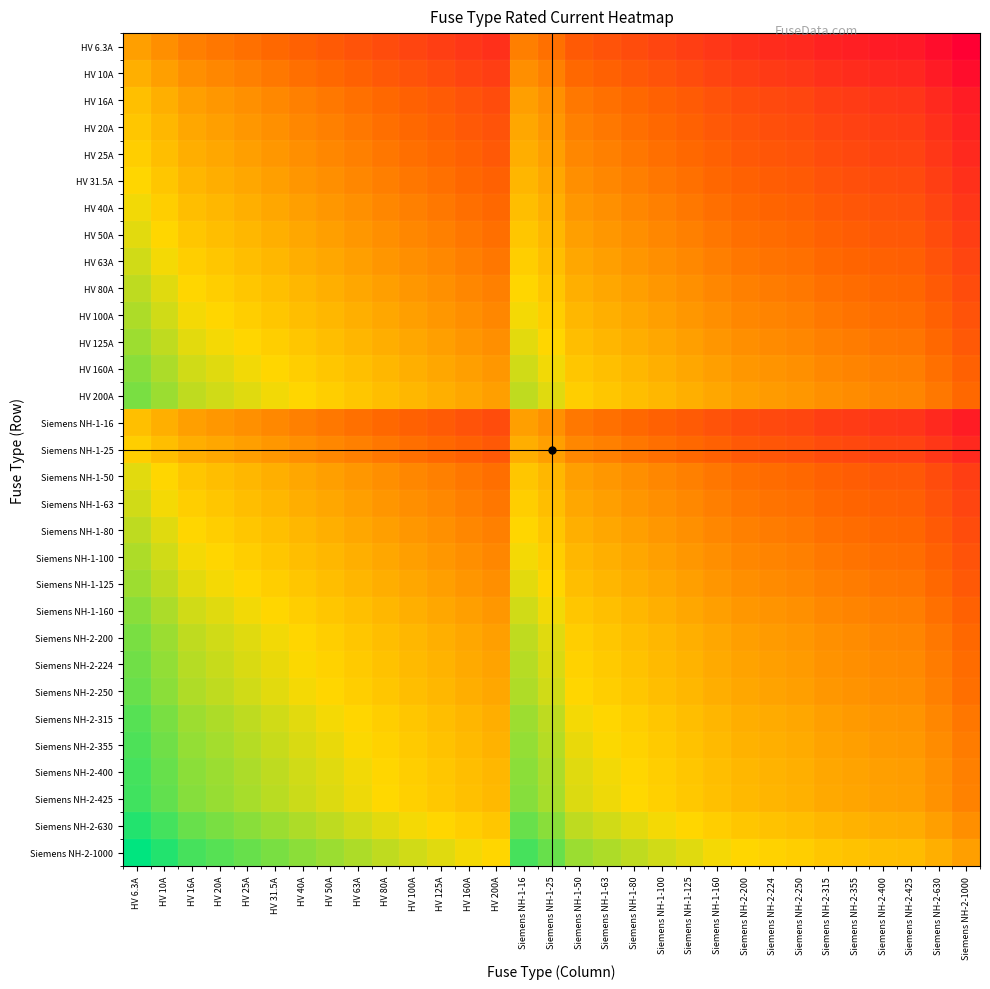

Reading right to left, transcribe all the data shown in this chart.

HV 6.3A: Siemens NH-2-1000=-7.3	Siemens NH-2-630=-6.6	Siemens NH-2-425=-6.1	Siemens NH-2-400=-6.0	Siemens NH-2-355=-5.8	Siemens NH-2-315=-5.6	Siemens NH-2-250=-5.3	Siemens NH-2-224=-5.2	Siemens NH-2-200=-5.0	Siemens NH-1-160=-4.7	Siemens NH-1-125=-4.3	Siemens NH-1-100=-4.0	Siemens NH-1-80=-3.7	Siemens NH-1-63=-3.3	Siemens NH-1-50=-3.0	Siemens NH-1-25=-2.0	Siemens NH-1-16=-1.3	HV 200A=-5.0	HV 160A=-4.7	HV 125A=-4.3	HV 100A=-4.0	HV 80A=-3.7	HV 63A=-3.3	HV 50A=-3.0	HV 40A=-2.7	HV 31.5A=-2.3	HV 25A=-2.0	HV 20A=-1.7	HV 16A=-1.3	HV 10A=-0.7	HV 6.3A=0.0
HV 10A: Siemens NH-2-1000=-6.6	Siemens NH-2-630=-6.0	Siemens NH-2-425=-5.4	Siemens NH-2-400=-5.3	Siemens NH-2-355=-5.1	Siemens NH-2-315=-5.0	Siemens NH-2-250=-4.6	Siemens NH-2-224=-4.5	Siemens NH-2-200=-4.3	Siemens NH-1-160=-4.0	Siemens NH-1-125=-3.6	Siemens NH-1-100=-3.3	Siemens NH-1-80=-3.0	Siemens NH-1-63=-2.7	Siemens NH-1-50=-2.3	Siemens NH-1-25=-1.3	Siemens NH-1-16=-0.7	HV 200A=-4.3	HV 160A=-4.0	HV 125A=-3.6	HV 100A=-3.3	HV 80A=-3.0	HV 63A=-2.7	HV 50A=-2.3	HV 40A=-2.0	HV 31.5A=-1.7	HV 25A=-1.3	HV 20A=-1.0	HV 16A=-0.7	HV 10A=0.0	HV 6.3A=0.7
HV 16A: Siemens NH-2-1000=-6.0	Siemens NH-2-630=-5.3	Siemens NH-2-425=-4.7	Siemens NH-2-400=-4.6	Siemens NH-2-355=-4.5	Siemens NH-2-315=-4.3	Siemens NH-2-250=-4.0	Siemens NH-2-224=-3.8	Siemens NH-2-200=-3.6	Siemens NH-1-160=-3.3	Siemens NH-1-125=-3.0	Siemens NH-1-100=-2.6	Siemens NH-1-80=-2.3	Siemens NH-1-63=-2.0	Siemens NH-1-50=-1.6	Siemens NH-1-25=-0.6	Siemens NH-1-16=0.0	HV 200A=-3.6	HV 160A=-3.3	HV 125A=-3.0	HV 100A=-2.6	HV 80A=-2.3	HV 63A=-2.0	HV 50A=-1.6	HV 40A=-1.3	HV 31.5A=-1.0	HV 25A=-0.6	HV 20A=-0.3	HV 16A=0.0	HV 10A=0.7	HV 6.3A=1.3
HV 20A: Siemens NH-2-1000=-5.6	Siemens NH-2-630=-5.0	Siemens NH-2-425=-4.4	Siemens NH-2-400=-4.3	Siemens NH-2-355=-4.1	Siemens NH-2-315=-4.0	Siemens NH-2-250=-3.6	Siemens NH-2-224=-3.5	Siemens NH-2-200=-3.3	Siemens NH-1-160=-3.0	Siemens NH-1-125=-2.6	Siemens NH-1-100=-2.3	Siemens NH-1-80=-2.0	Siemens NH-1-63=-1.7	Siemens NH-1-50=-1.3	Siemens NH-1-25=-0.3	Siemens NH-1-16=0.3	HV 200A=-3.3	HV 160A=-3.0	HV 125A=-2.6	HV 100A=-2.3	HV 80A=-2.0	HV 63A=-1.7	HV 50A=-1.3	HV 40A=-1.0	HV 31.5A=-0.7	HV 25A=-0.3	HV 20A=0.0	HV 16A=0.3	HV 10A=1.0	HV 6.3A=1.7
HV 25A: Siemens NH-2-1000=-5.3	Siemens NH-2-630=-4.7	Siemens NH-2-425=-4.1	Siemens NH-2-400=-4.0	Siemens NH-2-355=-3.8	Siemens NH-2-315=-3.7	Siemens NH-2-250=-3.3	Siemens NH-2-224=-3.2	Siemens NH-2-200=-3.0	Siemens NH-1-160=-2.7	Siemens NH-1-125=-2.3	Siemens NH-1-100=-2.0	Siemens NH-1-80=-1.7	Siemens NH-1-63=-1.3	Siemens NH-1-50=-1.0	Siemens NH-1-25=0.0	Siemens NH-1-16=0.6	HV 200A=-3.0	HV 160A=-2.7	HV 125A=-2.3	HV 100A=-2.0	HV 80A=-1.7	HV 63A=-1.3	HV 50A=-1.0	HV 40A=-0.7	HV 31.5A=-0.3	HV 25A=0.0	HV 20A=0.3	HV 16A=0.6	HV 10A=1.3	HV 6.3A=2.0
HV 31.5A: Siemens NH-2-1000=-5.0	Siemens NH-2-630=-4.3	Siemens NH-2-425=-3.8	Siemens NH-2-400=-3.7	Siemens NH-2-355=-3.5	Siemens NH-2-315=-3.3	Siemens NH-2-250=-3.0	Siemens NH-2-224=-2.8	Siemens NH-2-200=-2.7	Siemens NH-1-160=-2.3	Siemens NH-1-125=-2.0	Siemens NH-1-100=-1.7	Siemens NH-1-80=-1.3	Siemens NH-1-63=-1.0	Siemens NH-1-50=-0.7	Siemens NH-1-25=0.3	Siemens NH-1-16=1.0	HV 200A=-2.7	HV 160A=-2.3	HV 125A=-2.0	HV 100A=-1.7	HV 80A=-1.3	HV 63A=-1.0	HV 50A=-0.7	HV 40A=-0.3	HV 31.5A=0.0	HV 25A=0.3	HV 20A=0.7	HV 16A=1.0	HV 10A=1.7	HV 6.3A=2.3
HV 40A: Siemens NH-2-1000=-4.6	Siemens NH-2-630=-4.0	Siemens NH-2-425=-3.4	Siemens NH-2-400=-3.3	Siemens NH-2-355=-3.1	Siemens NH-2-315=-3.0	Siemens NH-2-250=-2.6	Siemens NH-2-224=-2.5	Siemens NH-2-200=-2.3	Siemens NH-1-160=-2.0	Siemens NH-1-125=-1.6	Siemens NH-1-100=-1.3	Siemens NH-1-80=-1.0	Siemens NH-1-63=-0.7	Siemens NH-1-50=-0.3	Siemens NH-1-25=0.7	Siemens NH-1-16=1.3	HV 200A=-2.3	HV 160A=-2.0	HV 125A=-1.6	HV 100A=-1.3	HV 80A=-1.0	HV 63A=-0.7	HV 50A=-0.3	HV 40A=0.0	HV 31.5A=0.3	HV 25A=0.7	HV 20A=1.0	HV 16A=1.3	HV 10A=2.0	HV 6.3A=2.7
HV 50A: Siemens NH-2-1000=-4.3	Siemens NH-2-630=-3.7	Siemens NH-2-425=-3.1	Siemens NH-2-400=-3.0	Siemens NH-2-355=-2.8	Siemens NH-2-315=-2.7	Siemens NH-2-250=-2.3	Siemens NH-2-224=-2.2	Siemens NH-2-200=-2.0	Siemens NH-1-160=-1.7	Siemens NH-1-125=-1.3	Siemens NH-1-100=-1.0	Siemens NH-1-80=-0.7	Siemens NH-1-63=-0.3	Siemens NH-1-50=0.0	Siemens NH-1-25=1.0	Siemens NH-1-16=1.6	HV 200A=-2.0	HV 160A=-1.7	HV 125A=-1.3	HV 100A=-1.0	HV 80A=-0.7	HV 63A=-0.3	HV 50A=0.0	HV 40A=0.3	HV 31.5A=0.7	HV 25A=1.0	HV 20A=1.3	HV 16A=1.6	HV 10A=2.3	HV 6.3A=3.0
HV 63A: Siemens NH-2-1000=-4.0	Siemens NH-2-630=-3.3	Siemens NH-2-425=-2.8	Siemens NH-2-400=-2.7	Siemens NH-2-355=-2.5	Siemens NH-2-315=-2.3	Siemens NH-2-250=-2.0	Siemens NH-2-224=-1.8	Siemens NH-2-200=-1.7	Siemens NH-1-160=-1.3	Siemens NH-1-125=-1.0	Siemens NH-1-100=-0.7	Siemens NH-1-80=-0.3	Siemens NH-1-63=0.0	Siemens NH-1-50=0.3	Siemens NH-1-25=1.3	Siemens NH-1-16=2.0	HV 200A=-1.7	HV 160A=-1.3	HV 125A=-1.0	HV 100A=-0.7	HV 80A=-0.3	HV 63A=0.0	HV 50A=0.3	HV 40A=0.7	HV 31.5A=1.0	HV 25A=1.3	HV 20A=1.7	HV 16A=2.0	HV 10A=2.7	HV 6.3A=3.3
HV 80A: Siemens NH-2-1000=-3.6	Siemens NH-2-630=-3.0	Siemens NH-2-425=-2.4	Siemens NH-2-400=-2.3	Siemens NH-2-355=-2.1	Siemens NH-2-315=-2.0	Siemens NH-2-250=-1.6	Siemens NH-2-224=-1.5	Siemens NH-2-200=-1.3	Siemens NH-1-160=-1.0	Siemens NH-1-125=-0.6	Siemens NH-1-100=-0.3	Siemens NH-1-80=0.0	Siemens NH-1-63=0.3	Siemens NH-1-50=0.7	Siemens NH-1-25=1.7	Siemens NH-1-16=2.3	HV 200A=-1.3	HV 160A=-1.0	HV 125A=-0.6	HV 100A=-0.3	HV 80A=0.0	HV 63A=0.3	HV 50A=0.7	HV 40A=1.0	HV 31.5A=1.3	HV 25A=1.7	HV 20A=2.0	HV 16A=2.3	HV 10A=3.0	HV 6.3A=3.7
HV 100A: Siemens NH-2-1000=-3.3	Siemens NH-2-630=-2.7	Siemens NH-2-425=-2.1	Siemens NH-2-400=-2.0	Siemens NH-2-355=-1.8	Siemens NH-2-315=-1.7	Siemens NH-2-250=-1.3	Siemens NH-2-224=-1.2	Siemens NH-2-200=-1.0	Siemens NH-1-160=-0.7	Siemens NH-1-125=-0.3	Siemens NH-1-100=0.0	Siemens NH-1-80=0.3	Siemens NH-1-63=0.7	Siemens NH-1-50=1.0	Siemens NH-1-25=2.0	Siemens NH-1-16=2.6	HV 200A=-1.0	HV 160A=-0.7	HV 125A=-0.3	HV 100A=0.0	HV 80A=0.3	HV 63A=0.7	HV 50A=1.0	HV 40A=1.3	HV 31.5A=1.7	HV 25A=2.0	HV 20A=2.3	HV 16A=2.6	HV 10A=3.3	HV 6.3A=4.0
HV 125A: Siemens NH-2-1000=-3.0	Siemens NH-2-630=-2.3	Siemens NH-2-425=-1.8	Siemens NH-2-400=-1.7	Siemens NH-2-355=-1.5	Siemens NH-2-315=-1.3	Siemens NH-2-250=-1.0	Siemens NH-2-224=-0.8	Siemens NH-2-200=-0.7	Siemens NH-1-160=-0.4	Siemens NH-1-125=0.0	Siemens NH-1-100=0.3	Siemens NH-1-80=0.6	Siemens NH-1-63=1.0	Siemens NH-1-50=1.3	Siemens NH-1-25=2.3	Siemens NH-1-16=3.0	HV 200A=-0.7	HV 160A=-0.4	HV 125A=0.0	HV 100A=0.3	HV 80A=0.6	HV 63A=1.0	HV 50A=1.3	HV 40A=1.6	HV 31.5A=2.0	HV 25A=2.3	HV 20A=2.6	HV 16A=3.0	HV 10A=3.6	HV 6.3A=4.3
HV 160A: Siemens NH-2-1000=-2.6	Siemens NH-2-630=-2.0	Siemens NH-2-425=-1.4	Siemens NH-2-400=-1.3	Siemens NH-2-355=-1.1	Siemens NH-2-315=-1.0	Siemens NH-2-250=-0.6	Siemens NH-2-224=-0.5	Siemens NH-2-200=-0.3	Siemens NH-1-160=0.0	Siemens NH-1-125=0.4	Siemens NH-1-100=0.7	Siemens NH-1-80=1.0	Siemens NH-1-63=1.3	Siemens NH-1-50=1.7	Siemens NH-1-25=2.7	Siemens NH-1-16=3.3	HV 200A=-0.3	HV 160A=0.0	HV 125A=0.4	HV 100A=0.7	HV 80A=1.0	HV 63A=1.3	HV 50A=1.7	HV 40A=2.0	HV 31.5A=2.3	HV 25A=2.7	HV 20A=3.0	HV 16A=3.3	HV 10A=4.0	HV 6.3A=4.7
HV 200A: Siemens NH-2-1000=-2.3	Siemens NH-2-630=-1.7	Siemens NH-2-425=-1.1	Siemens NH-2-400=-1.0	Siemens NH-2-355=-0.8	Siemens NH-2-315=-0.7	Siemens NH-2-250=-0.3	Siemens NH-2-224=-0.2	Siemens NH-2-200=0.0	Siemens NH-1-160=0.3	Siemens NH-1-125=0.7	Siemens NH-1-100=1.0	Siemens NH-1-80=1.3	Siemens NH-1-63=1.7	Siemens NH-1-50=2.0	Siemens NH-1-25=3.0	Siemens NH-1-16=3.6	HV 200A=0.0	HV 160A=0.3	HV 125A=0.7	HV 100A=1.0	HV 80A=1.3	HV 63A=1.7	HV 50A=2.0	HV 40A=2.3	HV 31.5A=2.7	HV 25A=3.0	HV 20A=3.3	HV 16A=3.6	HV 10A=4.3	HV 6.3A=5.0
Siemens NH-1-16: Siemens NH-2-1000=-6.0	Siemens NH-2-630=-5.3	Siemens NH-2-425=-4.7	Siemens NH-2-400=-4.6	Siemens NH-2-355=-4.5	Siemens NH-2-315=-4.3	Siemens NH-2-250=-4.0	Siemens NH-2-224=-3.8	Siemens NH-2-200=-3.6	Siemens NH-1-160=-3.3	Siemens NH-1-125=-3.0	Siemens NH-1-100=-2.6	Siemens NH-1-80=-2.3	Siemens NH-1-63=-2.0	Siemens NH-1-50=-1.6	Siemens NH-1-25=-0.6	Siemens NH-1-16=0.0	HV 200A=-3.6	HV 160A=-3.3	HV 125A=-3.0	HV 100A=-2.6	HV 80A=-2.3	HV 63A=-2.0	HV 50A=-1.6	HV 40A=-1.3	HV 31.5A=-1.0	HV 25A=-0.6	HV 20A=-0.3	HV 16A=0.0	HV 10A=0.7	HV 6.3A=1.3
Siemens NH-1-25: Siemens NH-2-1000=-5.3	Siemens NH-2-630=-4.7	Siemens NH-2-425=-4.1	Siemens NH-2-400=-4.0	Siemens NH-2-355=-3.8	Siemens NH-2-315=-3.7	Siemens NH-2-250=-3.3	Siemens NH-2-224=-3.2	Siemens NH-2-200=-3.0	Siemens NH-1-160=-2.7	Siemens NH-1-125=-2.3	Siemens NH-1-100=-2.0	Siemens NH-1-80=-1.7	Siemens NH-1-63=-1.3	Siemens NH-1-50=-1.0	Siemens NH-1-25=0.0	Siemens NH-1-16=0.6	HV 200A=-3.0	HV 160A=-2.7	HV 125A=-2.3	HV 100A=-2.0	HV 80A=-1.7	HV 63A=-1.3	HV 50A=-1.0	HV 40A=-0.7	HV 31.5A=-0.3	HV 25A=0.0	HV 20A=0.3	HV 16A=0.6	HV 10A=1.3	HV 6.3A=2.0
Siemens NH-1-50: Siemens NH-2-1000=-4.3	Siemens NH-2-630=-3.7	Siemens NH-2-425=-3.1	Siemens NH-2-400=-3.0	Siemens NH-2-355=-2.8	Siemens NH-2-315=-2.7	Siemens NH-2-250=-2.3	Siemens NH-2-224=-2.2	Siemens NH-2-200=-2.0	Siemens NH-1-160=-1.7	Siemens NH-1-125=-1.3	Siemens NH-1-100=-1.0	Siemens NH-1-80=-0.7	Siemens NH-1-63=-0.3	Siemens NH-1-50=0.0	Siemens NH-1-25=1.0	Siemens NH-1-16=1.6	HV 200A=-2.0	HV 160A=-1.7	HV 125A=-1.3	HV 100A=-1.0	HV 80A=-0.7	HV 63A=-0.3	HV 50A=0.0	HV 40A=0.3	HV 31.5A=0.7	HV 25A=1.0	HV 20A=1.3	HV 16A=1.6	HV 10A=2.3	HV 6.3A=3.0
Siemens NH-1-63: Siemens NH-2-1000=-4.0	Siemens NH-2-630=-3.3	Siemens NH-2-425=-2.8	Siemens NH-2-400=-2.7	Siemens NH-2-355=-2.5	Siemens NH-2-315=-2.3	Siemens NH-2-250=-2.0	Siemens NH-2-224=-1.8	Siemens NH-2-200=-1.7	Siemens NH-1-160=-1.3	Siemens NH-1-125=-1.0	Siemens NH-1-100=-0.7	Siemens NH-1-80=-0.3	Siemens NH-1-63=0.0	Siemens NH-1-50=0.3	Siemens NH-1-25=1.3	Siemens NH-1-16=2.0	HV 200A=-1.7	HV 160A=-1.3	HV 125A=-1.0	HV 100A=-0.7	HV 80A=-0.3	HV 63A=0.0	HV 50A=0.3	HV 40A=0.7	HV 31.5A=1.0	HV 25A=1.3	HV 20A=1.7	HV 16A=2.0	HV 10A=2.7	HV 6.3A=3.3
Siemens NH-1-80: Siemens NH-2-1000=-3.6	Siemens NH-2-630=-3.0	Siemens NH-2-425=-2.4	Siemens NH-2-400=-2.3	Siemens NH-2-355=-2.1	Siemens NH-2-315=-2.0	Siemens NH-2-250=-1.6	Siemens NH-2-224=-1.5	Siemens NH-2-200=-1.3	Siemens NH-1-160=-1.0	Siemens NH-1-125=-0.6	Siemens NH-1-100=-0.3	Siemens NH-1-80=0.0	Siemens NH-1-63=0.3	Siemens NH-1-50=0.7	Siemens NH-1-25=1.7	Siemens NH-1-16=2.3	HV 200A=-1.3	HV 160A=-1.0	HV 125A=-0.6	HV 100A=-0.3	HV 80A=0.0	HV 63A=0.3	HV 50A=0.7	HV 40A=1.0	HV 31.5A=1.3	HV 25A=1.7	HV 20A=2.0	HV 16A=2.3	HV 10A=3.0	HV 6.3A=3.7
Siemens NH-1-100: Siemens NH-2-1000=-3.3	Siemens NH-2-630=-2.7	Siemens NH-2-425=-2.1	Siemens NH-2-400=-2.0	Siemens NH-2-355=-1.8	Siemens NH-2-315=-1.7	Siemens NH-2-250=-1.3	Siemens NH-2-224=-1.2	Siemens NH-2-200=-1.0	Siemens NH-1-160=-0.7	Siemens NH-1-125=-0.3	Siemens NH-1-100=0.0	Siemens NH-1-80=0.3	Siemens NH-1-63=0.7	Siemens NH-1-50=1.0	Siemens NH-1-25=2.0	Siemens NH-1-16=2.6	HV 200A=-1.0	HV 160A=-0.7	HV 125A=-0.3	HV 100A=0.0	HV 80A=0.3	HV 63A=0.7	HV 50A=1.0	HV 40A=1.3	HV 31.5A=1.7	HV 25A=2.0	HV 20A=2.3	HV 16A=2.6	HV 10A=3.3	HV 6.3A=4.0
Siemens NH-1-125: Siemens NH-2-1000=-3.0	Siemens NH-2-630=-2.3	Siemens NH-2-425=-1.8	Siemens NH-2-400=-1.7	Siemens NH-2-355=-1.5	Siemens NH-2-315=-1.3	Siemens NH-2-250=-1.0	Siemens NH-2-224=-0.8	Siemens NH-2-200=-0.7	Siemens NH-1-160=-0.4	Siemens NH-1-125=0.0	Siemens NH-1-100=0.3	Siemens NH-1-80=0.6	Siemens NH-1-63=1.0	Siemens NH-1-50=1.3	Siemens NH-1-25=2.3	Siemens NH-1-16=3.0	HV 200A=-0.7	HV 160A=-0.4	HV 125A=0.0	HV 100A=0.3	HV 80A=0.6	HV 63A=1.0	HV 50A=1.3	HV 40A=1.6	HV 31.5A=2.0	HV 25A=2.3	HV 20A=2.6	HV 16A=3.0	HV 10A=3.6	HV 6.3A=4.3
Siemens NH-1-160: Siemens NH-2-1000=-2.6	Siemens NH-2-630=-2.0	Siemens NH-2-425=-1.4	Siemens NH-2-400=-1.3	Siemens NH-2-355=-1.1	Siemens NH-2-315=-1.0	Siemens NH-2-250=-0.6	Siemens NH-2-224=-0.5	Siemens NH-2-200=-0.3	Siemens NH-1-160=0.0	Siemens NH-1-125=0.4	Siemens NH-1-100=0.7	Siemens NH-1-80=1.0	Siemens NH-1-63=1.3	Siemens NH-1-50=1.7	Siemens NH-1-25=2.7	Siemens NH-1-16=3.3	HV 200A=-0.3	HV 160A=0.0	HV 125A=0.4	HV 100A=0.7	HV 80A=1.0	HV 63A=1.3	HV 50A=1.7	HV 40A=2.0	HV 31.5A=2.3	HV 25A=2.7	HV 20A=3.0	HV 16A=3.3	HV 10A=4.0	HV 6.3A=4.7
Siemens NH-2-200: Siemens NH-2-1000=-2.3	Siemens NH-2-630=-1.7	Siemens NH-2-425=-1.1	Siemens NH-2-400=-1.0	Siemens NH-2-355=-0.8	Siemens NH-2-315=-0.7	Siemens NH-2-250=-0.3	Siemens NH-2-224=-0.2	Siemens NH-2-200=0.0	Siemens NH-1-160=0.3	Siemens NH-1-125=0.7	Siemens NH-1-100=1.0	Siemens NH-1-80=1.3	Siemens NH-1-63=1.7	Siemens NH-1-50=2.0	Siemens NH-1-25=3.0	Siemens NH-1-16=3.6	HV 200A=0.0	HV 160A=0.3	HV 125A=0.7	HV 100A=1.0	HV 80A=1.3	HV 63A=1.7	HV 50A=2.0	HV 40A=2.3	HV 31.5A=2.7	HV 25A=3.0	HV 20A=3.3	HV 16A=3.6	HV 10A=4.3	HV 6.3A=5.0
Siemens NH-2-224: Siemens NH-2-1000=-2.2	Siemens NH-2-630=-1.5	Siemens NH-2-425=-0.9	Siemens NH-2-400=-0.8	Siemens NH-2-355=-0.7	Siemens NH-2-315=-0.5	Siemens NH-2-250=-0.2	Siemens NH-2-224=0.0	Siemens NH-2-200=0.2	Siemens NH-1-160=0.5	Siemens NH-1-125=0.8	Siemens NH-1-100=1.2	Siemens NH-1-80=1.5	Siemens NH-1-63=1.8	Siemens NH-1-50=2.2	Siemens NH-1-25=3.2	Siemens NH-1-16=3.8	HV 200A=0.2	HV 160A=0.5	HV 125A=0.8	HV 100A=1.2	HV 80A=1.5	HV 63A=1.8	HV 50A=2.2	HV 40A=2.5	HV 31.5A=2.8	HV 25A=3.2	HV 20A=3.5	HV 16A=3.8	HV 10A=4.5	HV 6.3A=5.2
Siemens NH-2-250: Siemens NH-2-1000=-2.0	Siemens NH-2-630=-1.3	Siemens NH-2-425=-0.8	Siemens NH-2-400=-0.7	Siemens NH-2-355=-0.5	Siemens NH-2-315=-0.3	Siemens NH-2-250=0.0	Siemens NH-2-224=0.2	Siemens NH-2-200=0.3	Siemens NH-1-160=0.6	Siemens NH-1-125=1.0	Siemens NH-1-100=1.3	Siemens NH-1-80=1.6	Siemens NH-1-63=2.0	Siemens NH-1-50=2.3	Siemens NH-1-25=3.3	Siemens NH-1-16=4.0	HV 200A=0.3	HV 160A=0.6	HV 125A=1.0	HV 100A=1.3	HV 80A=1.6	HV 63A=2.0	HV 50A=2.3	HV 40A=2.6	HV 31.5A=3.0	HV 25A=3.3	HV 20A=3.6	HV 16A=4.0	HV 10A=4.6	HV 6.3A=5.3
Siemens NH-2-315: Siemens NH-2-1000=-1.7	Siemens NH-2-630=-1.0	Siemens NH-2-425=-0.4	Siemens NH-2-400=-0.3	Siemens NH-2-355=-0.2	Siemens NH-2-315=0.0	Siemens NH-2-250=0.3	Siemens NH-2-224=0.5	Siemens NH-2-200=0.7	Siemens NH-1-160=1.0	Siemens NH-1-125=1.3	Siemens NH-1-100=1.7	Siemens NH-1-80=2.0	Siemens NH-1-63=2.3	Siemens NH-1-50=2.7	Siemens NH-1-25=3.7	Siemens NH-1-16=4.3	HV 200A=0.7	HV 160A=1.0	HV 125A=1.3	HV 100A=1.7	HV 80A=2.0	HV 63A=2.3	HV 50A=2.7	HV 40A=3.0	HV 31.5A=3.3	HV 25A=3.7	HV 20A=4.0	HV 16A=4.3	HV 10A=5.0	HV 6.3A=5.6
Siemens NH-2-355: Siemens NH-2-1000=-1.5	Siemens NH-2-630=-0.8	Siemens NH-2-425=-0.3	Siemens NH-2-400=-0.2	Siemens NH-2-355=0.0	Siemens NH-2-315=0.2	Siemens NH-2-250=0.5	Siemens NH-2-224=0.7	Siemens NH-2-200=0.8	Siemens NH-1-160=1.1	Siemens NH-1-125=1.5	Siemens NH-1-100=1.8	Siemens NH-1-80=2.1	Siemens NH-1-63=2.5	Siemens NH-1-50=2.8	Siemens NH-1-25=3.8	Siemens NH-1-16=4.5	HV 200A=0.8	HV 160A=1.1	HV 125A=1.5	HV 100A=1.8	HV 80A=2.1	HV 63A=2.5	HV 50A=2.8	HV 40A=3.1	HV 31.5A=3.5	HV 25A=3.8	HV 20A=4.1	HV 16A=4.5	HV 10A=5.1	HV 6.3A=5.8
Siemens NH-2-400: Siemens NH-2-1000=-1.3	Siemens NH-2-630=-0.7	Siemens NH-2-425=-0.1	Siemens NH-2-400=0.0	Siemens NH-2-355=0.2	Siemens NH-2-315=0.3	Siemens NH-2-250=0.7	Siemens NH-2-224=0.8	Siemens NH-2-200=1.0	Siemens NH-1-160=1.3	Siemens NH-1-125=1.7	Siemens NH-1-100=2.0	Siemens NH-1-80=2.3	Siemens NH-1-63=2.7	Siemens NH-1-50=3.0	Siemens NH-1-25=4.0	Siemens NH-1-16=4.6	HV 200A=1.0	HV 160A=1.3	HV 125A=1.7	HV 100A=2.0	HV 80A=2.3	HV 63A=2.7	HV 50A=3.0	HV 40A=3.3	HV 31.5A=3.7	HV 25A=4.0	HV 20A=4.3	HV 16A=4.6	HV 10A=5.3	HV 6.3A=6.0
Siemens NH-2-425: Siemens NH-2-1000=-1.2	Siemens NH-2-630=-0.6	Siemens NH-2-425=0.0	Siemens NH-2-400=0.1	Siemens NH-2-355=0.3	Siemens NH-2-315=0.4	Siemens NH-2-250=0.8	Siemens NH-2-224=0.9	Siemens NH-2-200=1.1	Siemens NH-1-160=1.4	Siemens NH-1-125=1.8	Siemens NH-1-100=2.1	Siemens NH-1-80=2.4	Siemens NH-1-63=2.8	Siemens NH-1-50=3.1	Siemens NH-1-25=4.1	Siemens NH-1-16=4.7	HV 200A=1.1	HV 160A=1.4	HV 125A=1.8	HV 100A=2.1	HV 80A=2.4	HV 63A=2.8	HV 50A=3.1	HV 40A=3.4	HV 31.5A=3.8	HV 25A=4.1	HV 20A=4.4	HV 16A=4.7	HV 10A=5.4	HV 6.3A=6.1
Siemens NH-2-630: Siemens NH-2-1000=-0.7	Siemens NH-2-630=0.0	Siemens NH-2-425=0.6	Siemens NH-2-400=0.7	Siemens NH-2-355=0.8	Siemens NH-2-315=1.0	Siemens NH-2-250=1.3	Siemens NH-2-224=1.5	Siemens NH-2-200=1.7	Siemens NH-1-160=2.0	Siemens NH-1-125=2.3	Siemens NH-1-100=2.7	Siemens NH-1-80=3.0	Siemens NH-1-63=3.3	Siemens NH-1-50=3.7	Siemens NH-1-25=4.7	Siemens NH-1-16=5.3	HV 200A=1.7	HV 160A=2.0	HV 125A=2.3	HV 100A=2.7	HV 80A=3.0	HV 63A=3.3	HV 50A=3.7	HV 40A=4.0	HV 31.5A=4.3	HV 25A=4.7	HV 20A=5.0	HV 16A=5.3	HV 10A=6.0	HV 6.3A=6.6
Siemens NH-2-1000: Siemens NH-2-1000=0.0	Siemens NH-2-630=0.7	Siemens NH-2-425=1.2	Siemens NH-2-400=1.3	Siemens NH-2-355=1.5	Siemens NH-2-315=1.7	Siemens NH-2-250=2.0	Siemens NH-2-224=2.2	Siemens NH-2-200=2.3	Siemens NH-1-160=2.6	Siemens NH-1-125=3.0	Siemens NH-1-100=3.3	Siemens NH-1-80=3.6	Siemens NH-1-63=4.0	Siemens NH-1-50=4.3	Siemens NH-1-25=5.3	Siemens NH-1-16=6.0	HV 200A=2.3	HV 160A=2.6	HV 125A=3.0	HV 100A=3.3	HV 80A=3.6	HV 63A=4.0	HV 50A=4.3	HV 40A=4.6	HV 31.5A=5.0	HV 25A=5.3	HV 20A=5.6	HV 16A=6.0	HV 10A=6.6	HV 6.3A=7.3